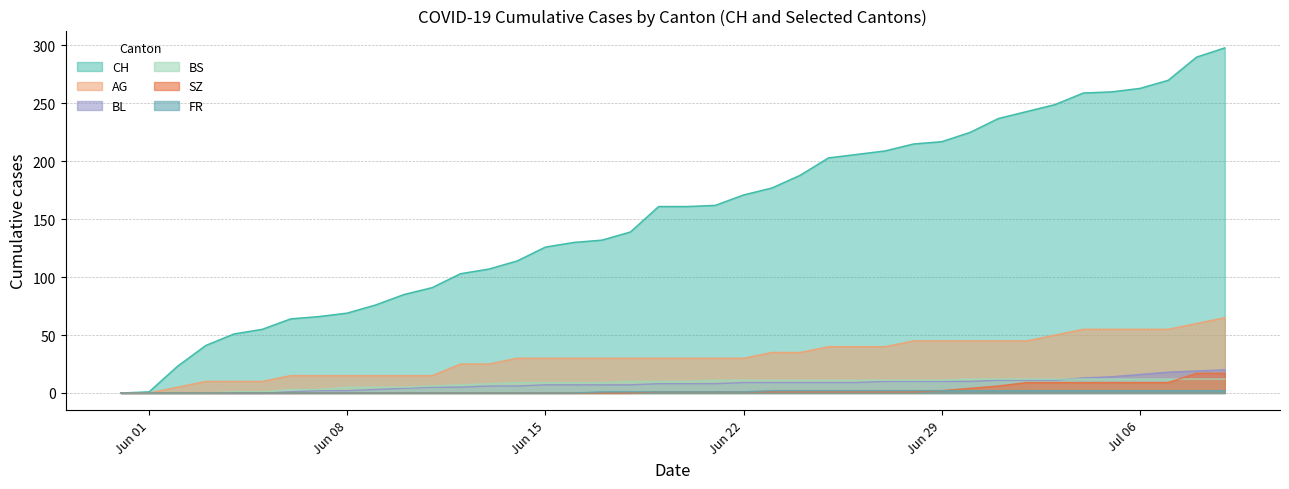

What is the average value of the BS series?

8